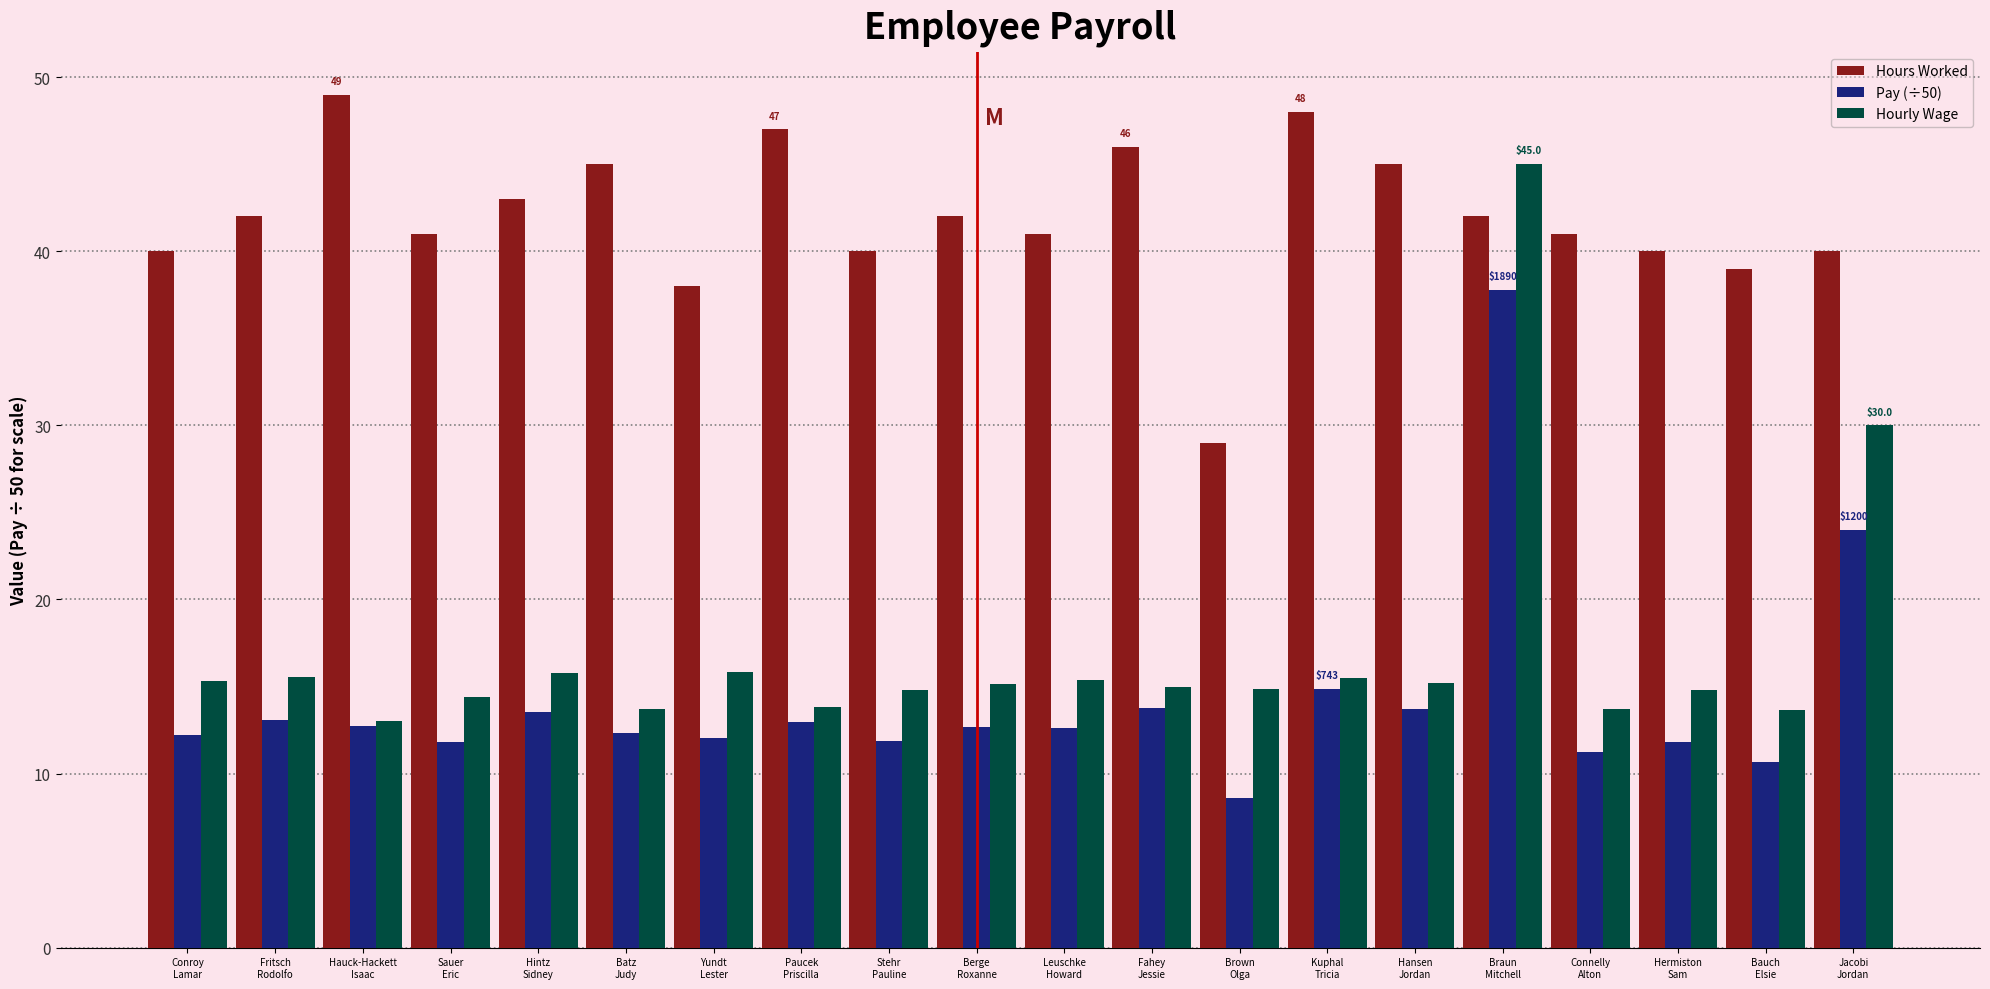

Count the number of categories in the chart.

20